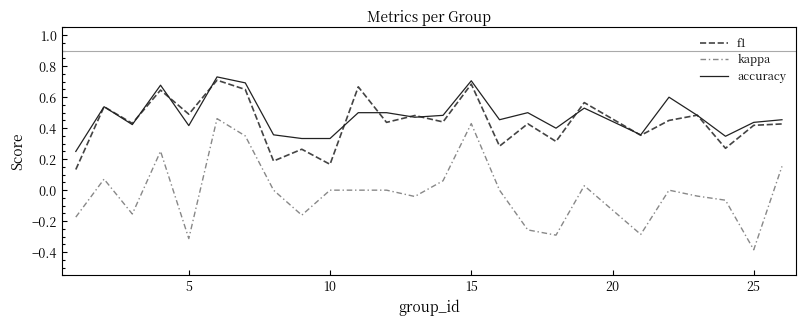

True or false: f1 and kappa intersect in this chart.

False